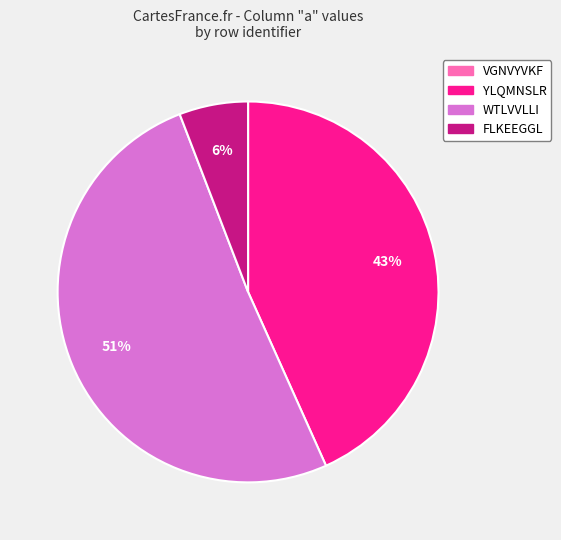

Is it true that WTLVVLLI is 51% of the pie?

True